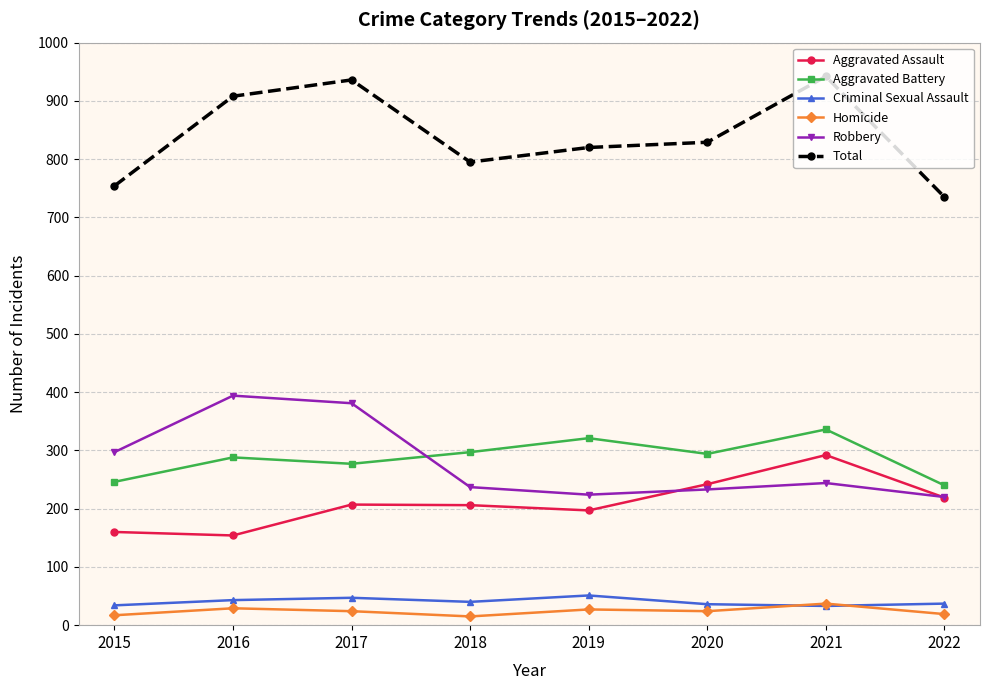

At which category does Total reach its first local valley?

2018